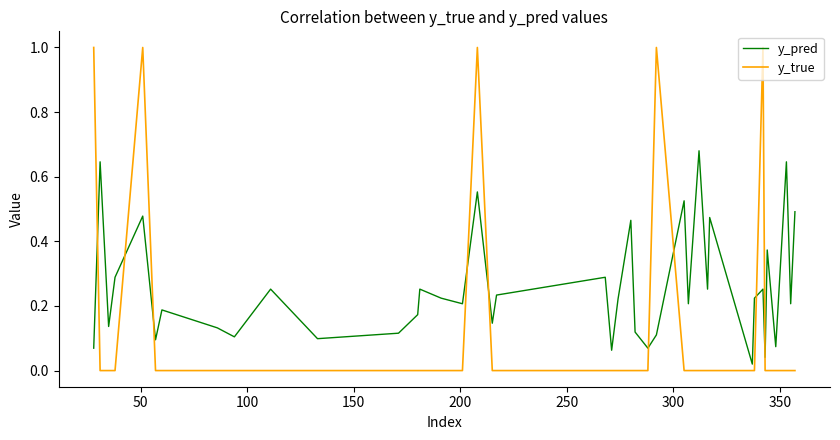

After their last crossing, which series has the higher values: y_pred or y_true?

y_pred